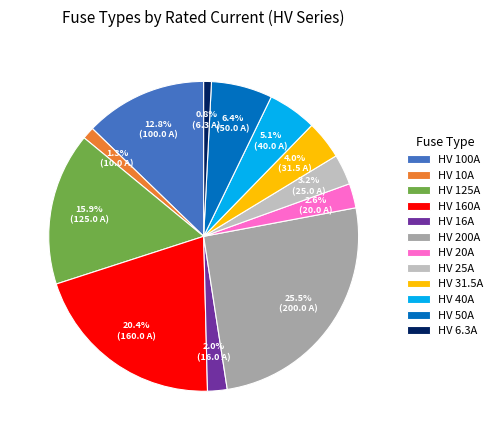

Approximately how many times larger is the value at HV 200A compared to HV 40A?

5.0